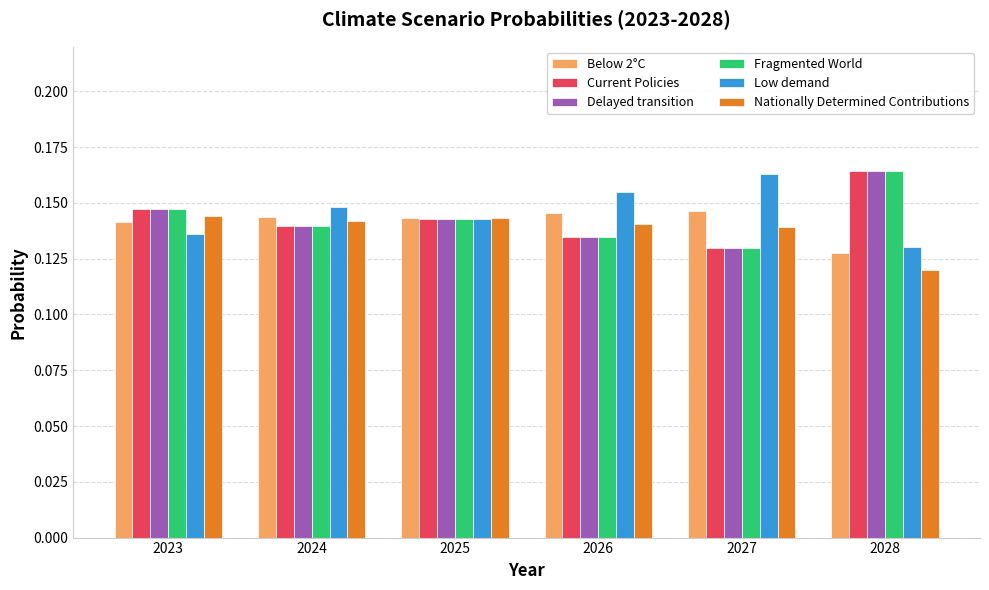

Which category has the lowest value in the Delayed transition series?

2027